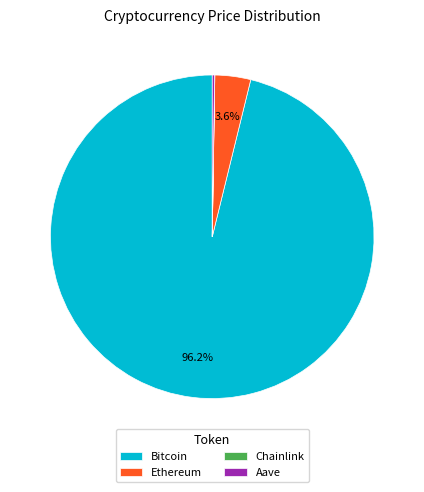

Which category accounts for the majority?

Bitcoin